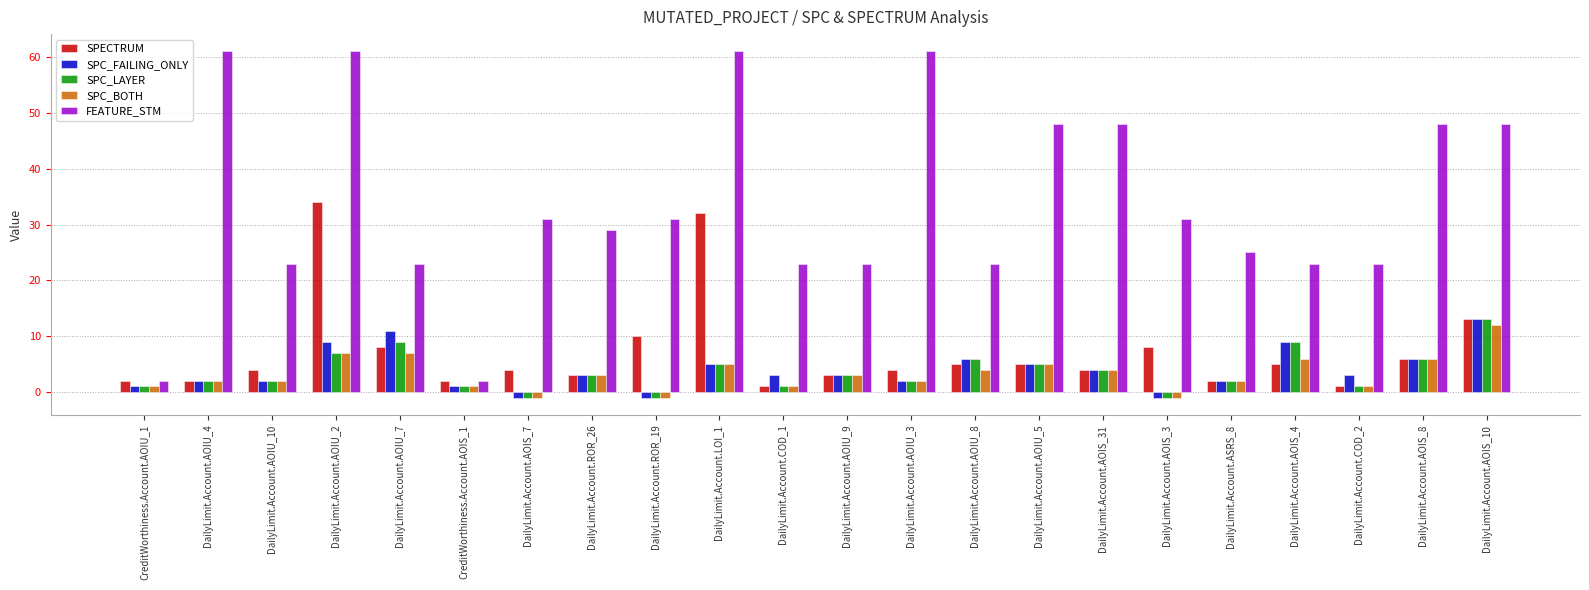

What is the difference between the highest and lowest values at DailyLimit.Account.AOIS_10?

36